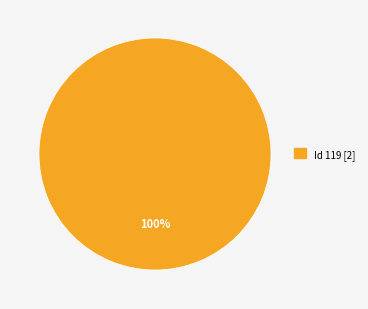

Is there a majority slice in this chart?

Yes